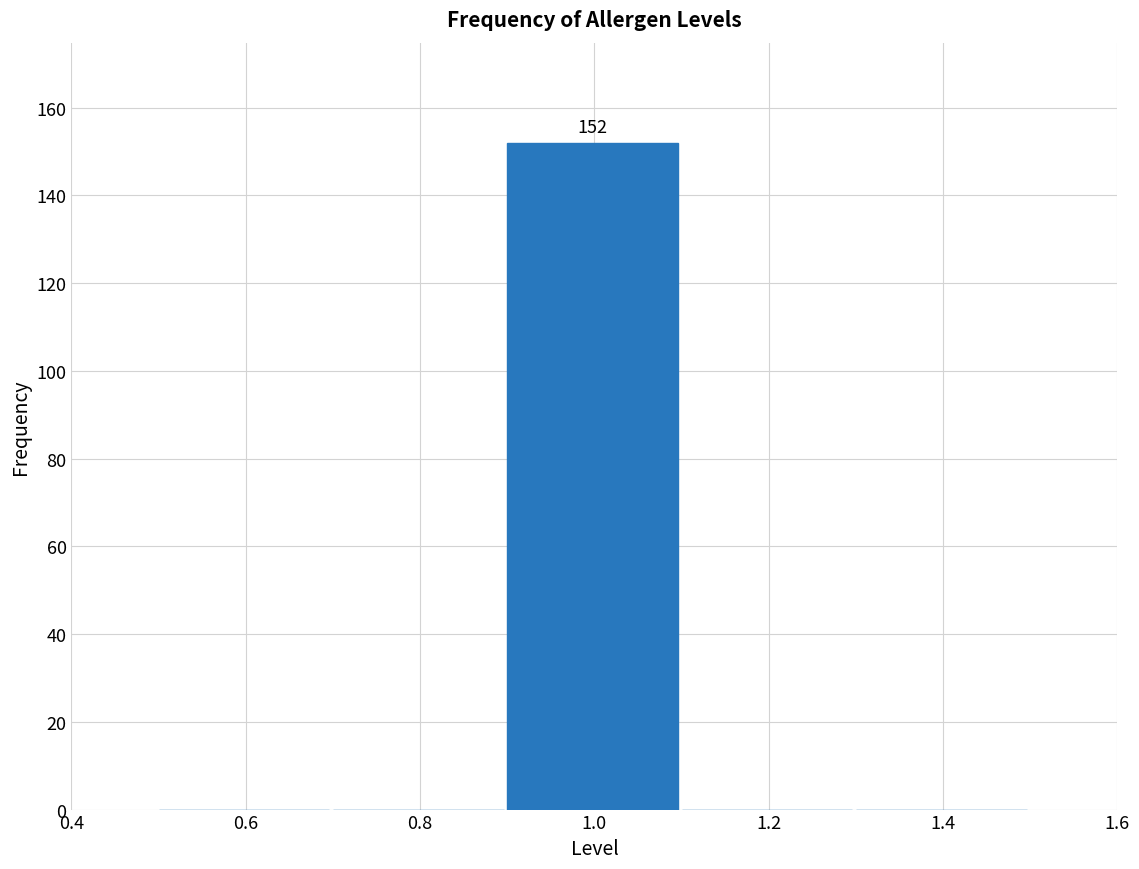

Which range on the x-axis has the tallest bar?

0.9 to 1.1